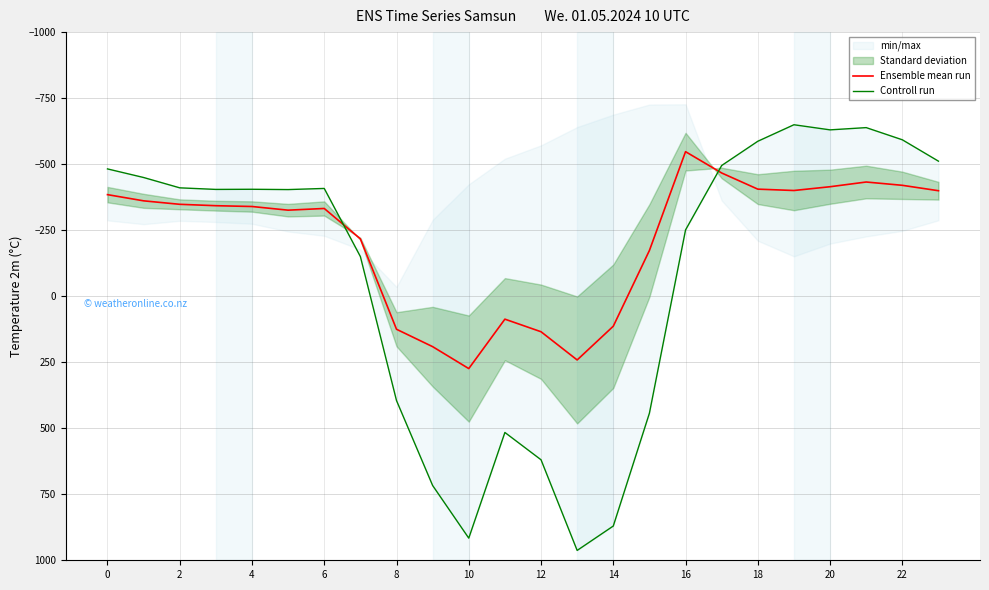

How many intersections are there between Ensemble mean run and Controll run?

2